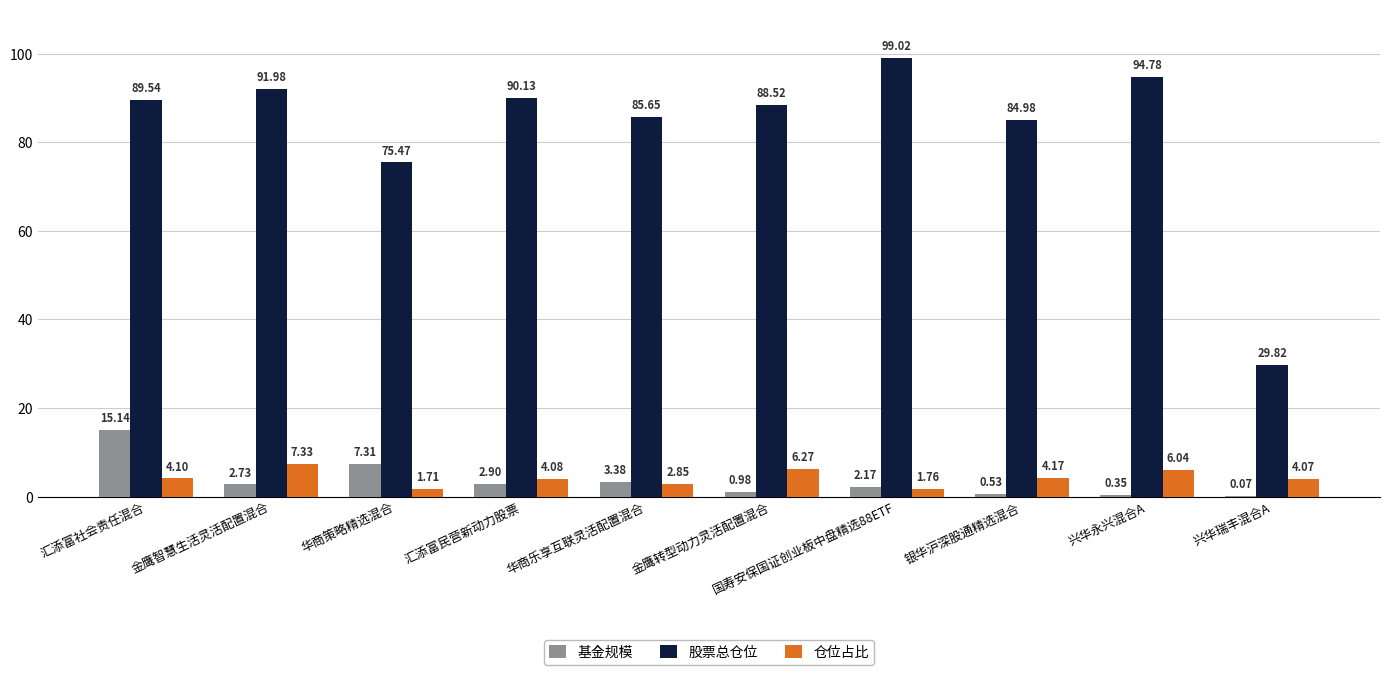

At which label does 股票总仓位 first exceed 89?

汇添富社会责任混合